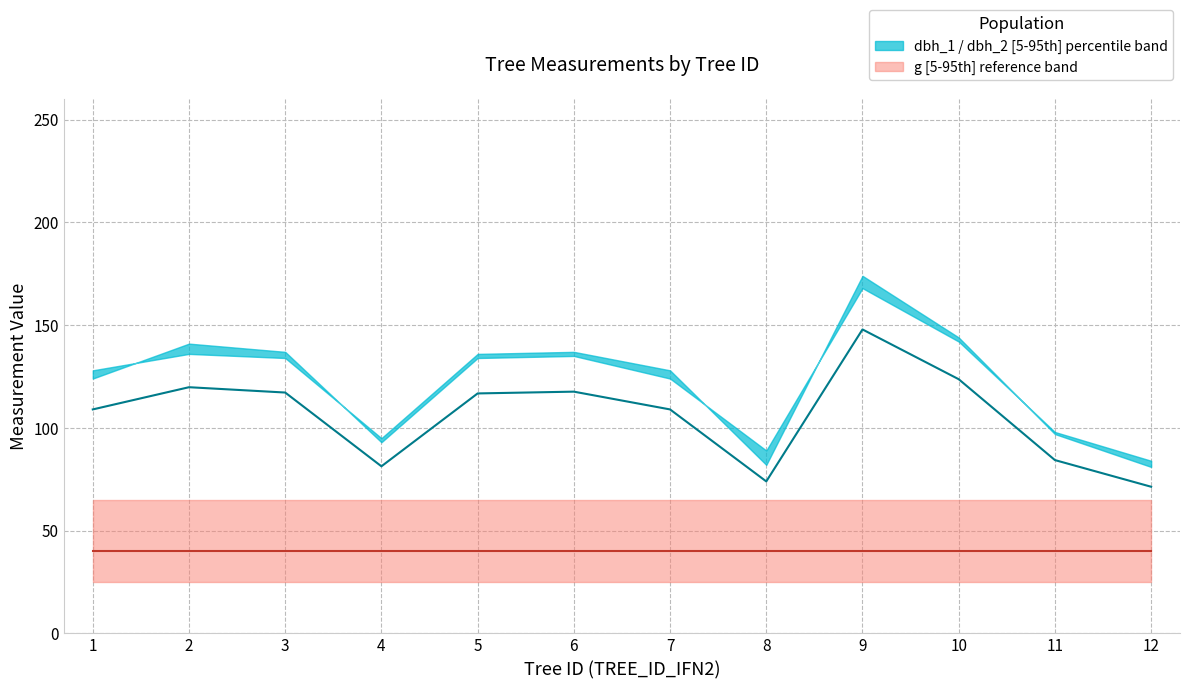

At which category is the sum across all series the highest?

9